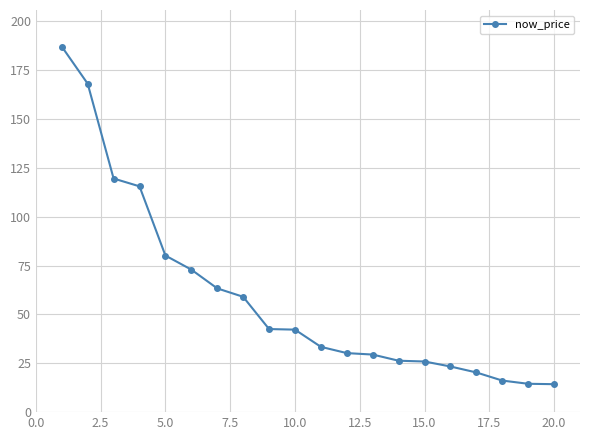

What is the minimum value shown in the chart?

14.3